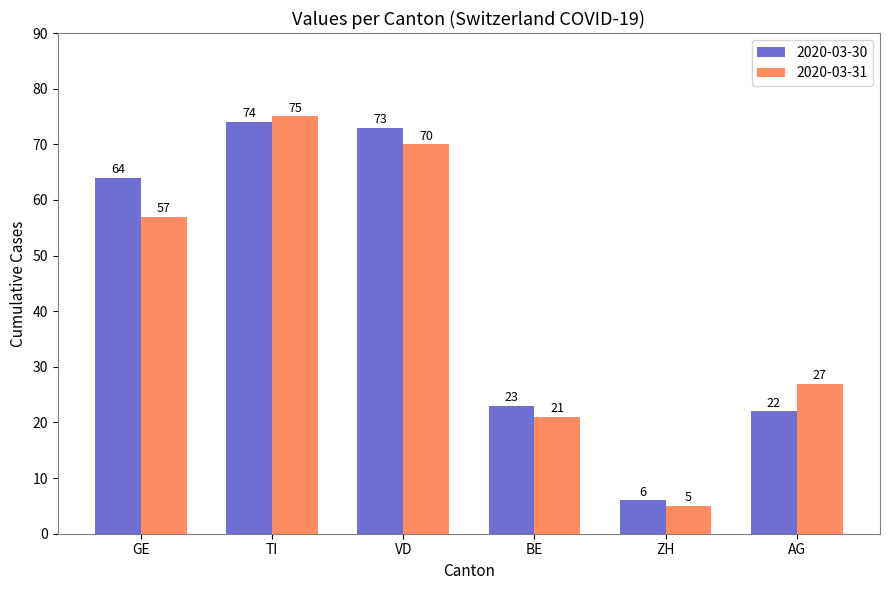

How many categories are shown in the chart?

6